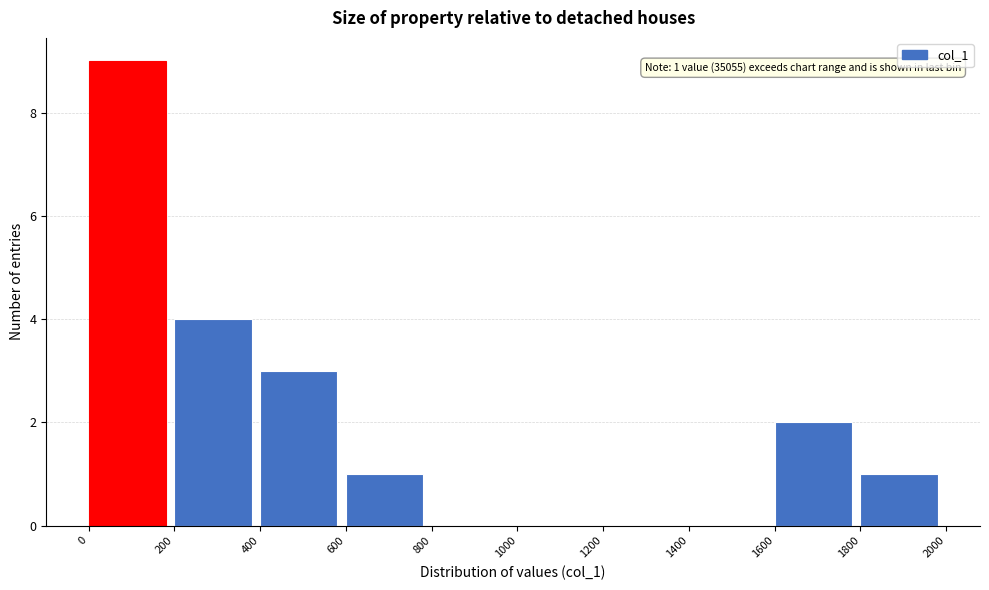

Which range on the x-axis has the tallest bar?

0 to 200